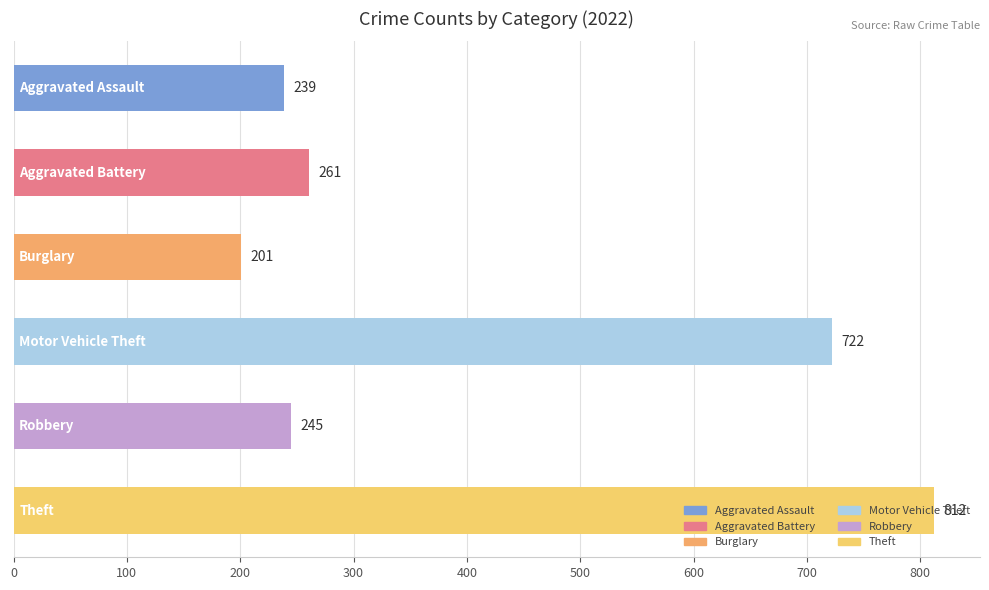

What is the value of the 6th bar from the top?

812